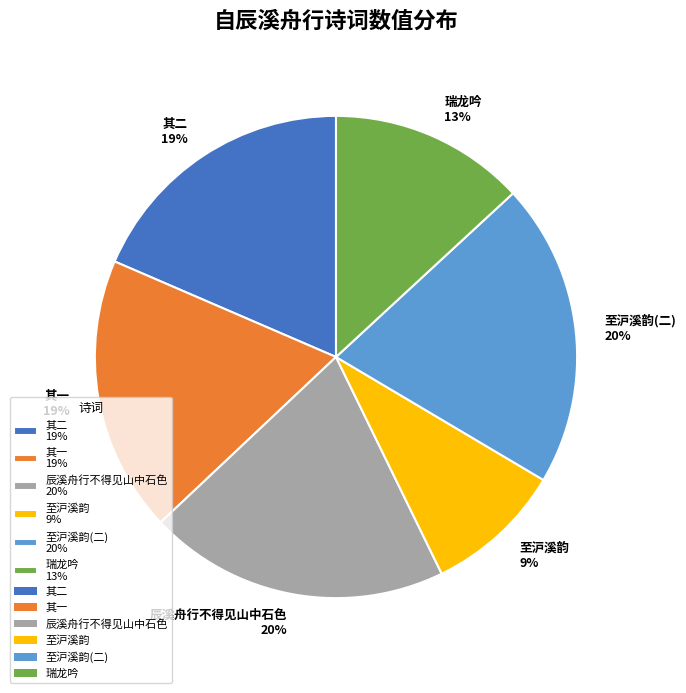

How many segments does this pie chart have?

6